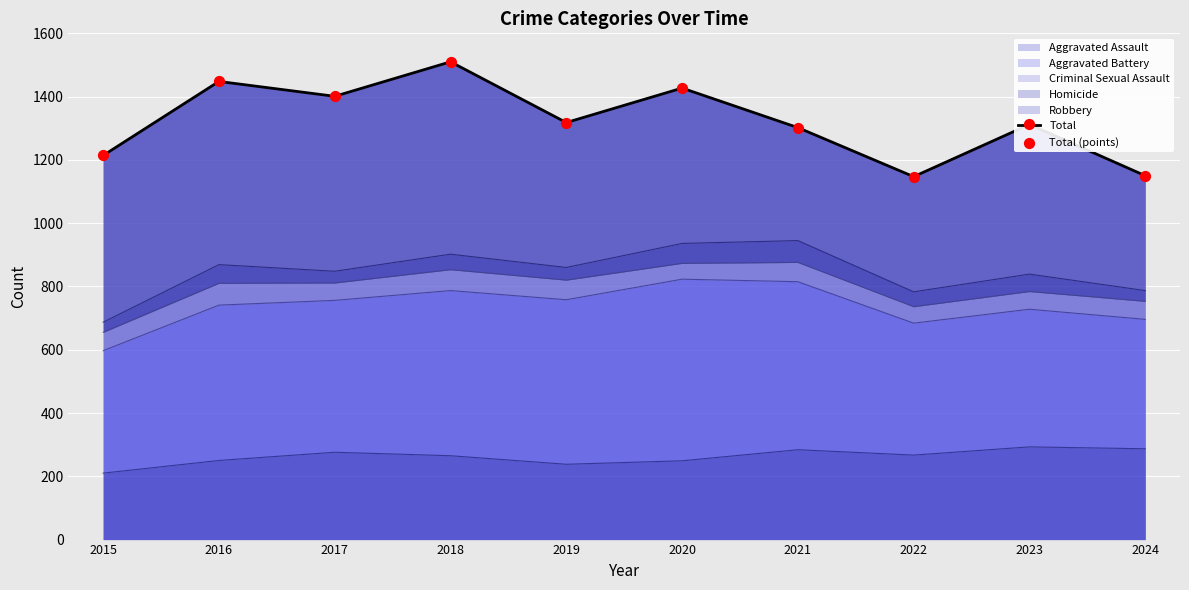

At which category is the sum across all series the highest?

2018